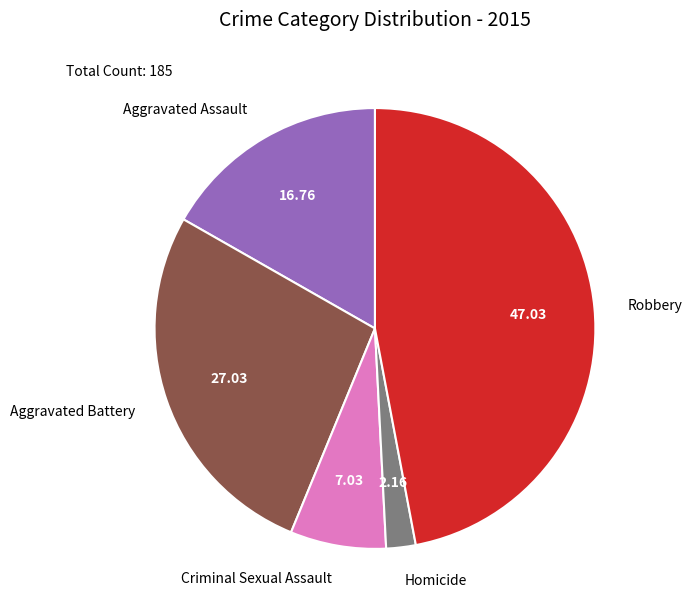

Is the sum of Aggravated Assault and Aggravated Battery greater than half?

No